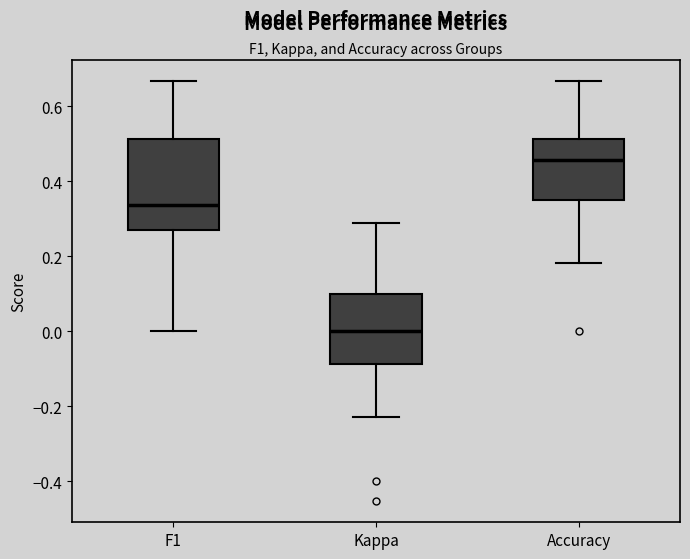

Reading left to right, transcribe this box plot: for each box, give where its median line is, the range the box spans, and where its two whiskers end, as read against the y-axis. The values are not printed on the chart, so give them approximately, as read against the axis.

F1: median 0.34, box 0.28 to 0.52, whiskers 0.00 to 0.66
Kappa: median 0.00, box -0.08 to 0.10, whiskers -0.22 to 0.30
Accuracy: median 0.46, box 0.36 to 0.52, whiskers 0.18 to 0.66